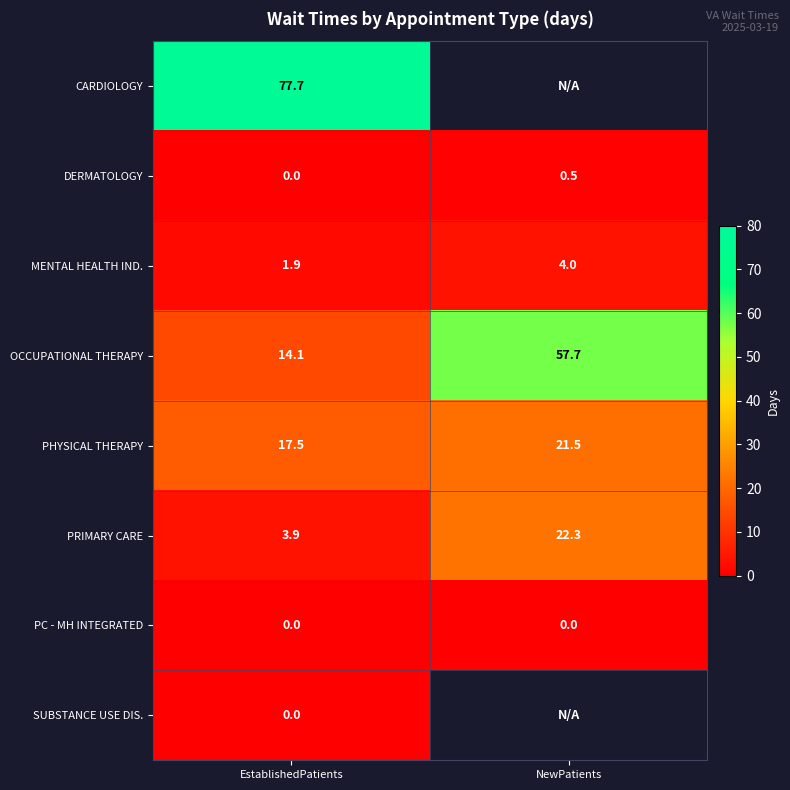

What is the sum of all PHYSICAL THERAPY values?

39.0